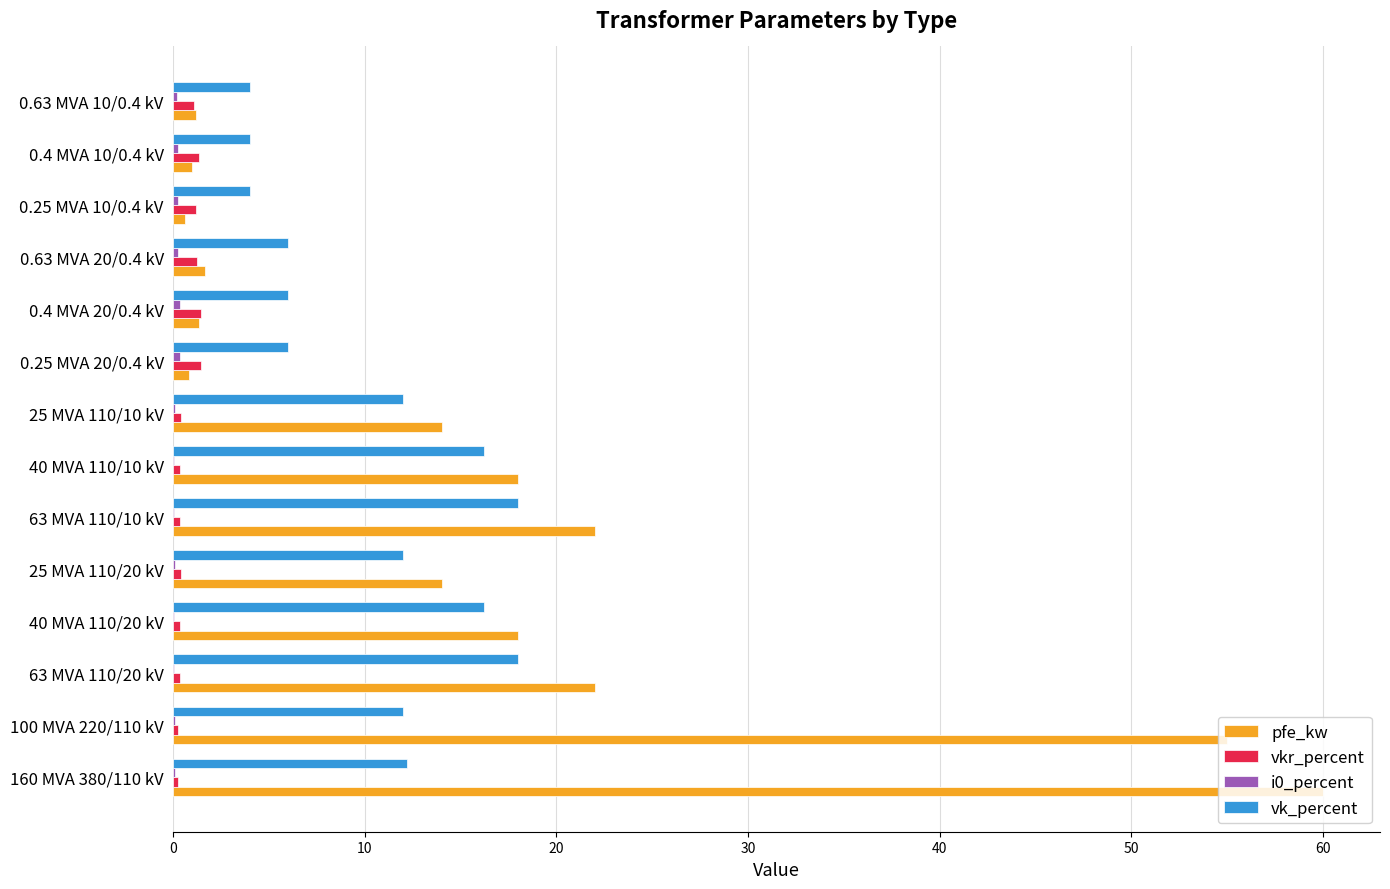

Which series has the largest total across all categories?

pfe_kw